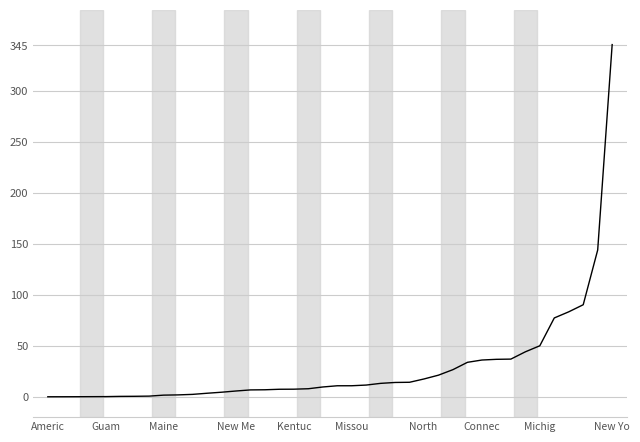

What is the difference between the maximum and minimum values?

345.8